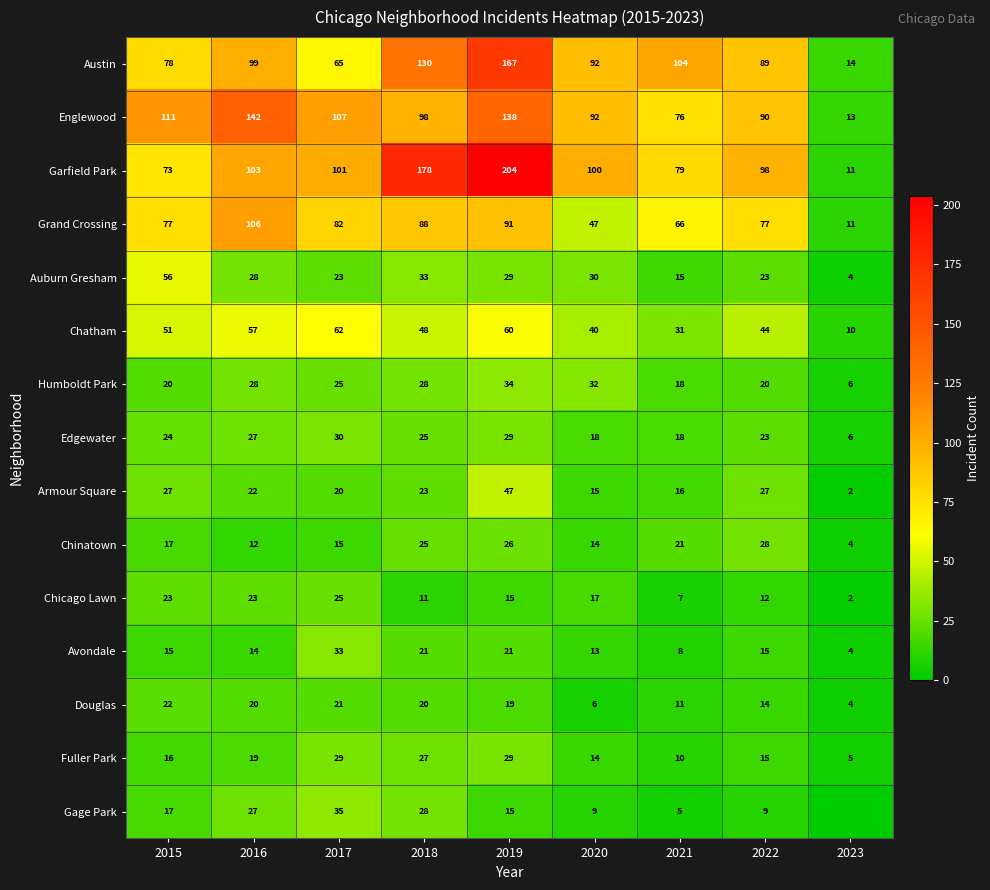

At which label does Humboldt Park reach its peak?

2019